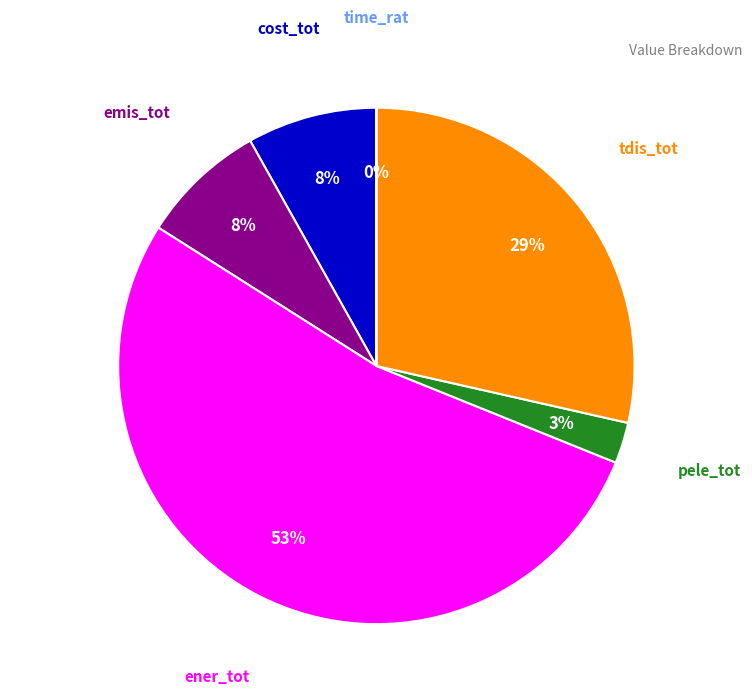

Which category has the biggest portion of the pie?

ener_tot